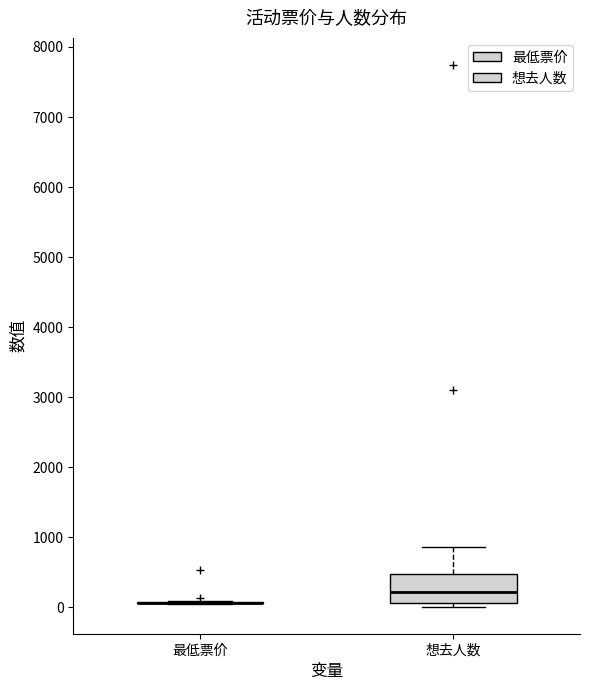

Reading left to right, transcribe this box plot: for each box, give where its median line is, the range the box spans, and where its two whiskers end, as read against the y-axis. The values are not printed on the chart, so give them approximately, as read against the axis.

最低票价: box collapsed to a line at 100, whiskers 0 to 100
想去人数: median 200, box 100 to 500, whiskers 0 to 900